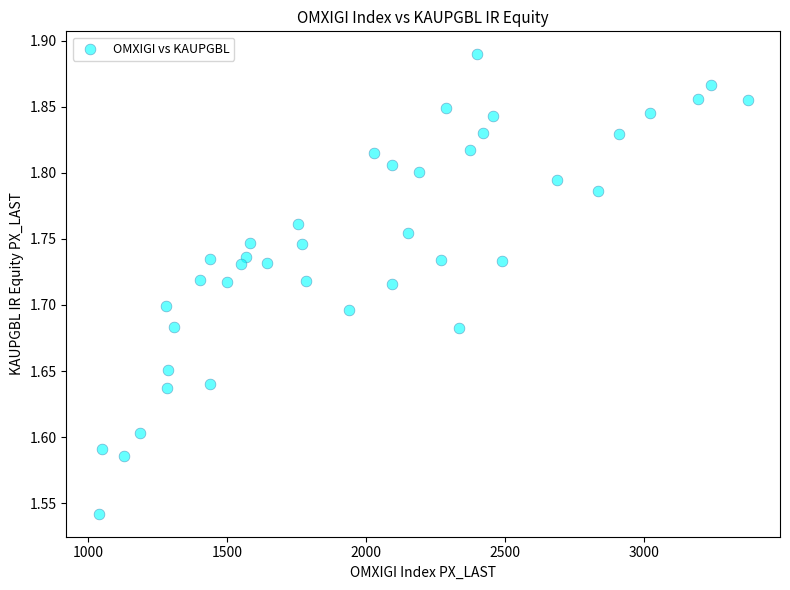

What is the range of X values (max minus min)?

2332.1